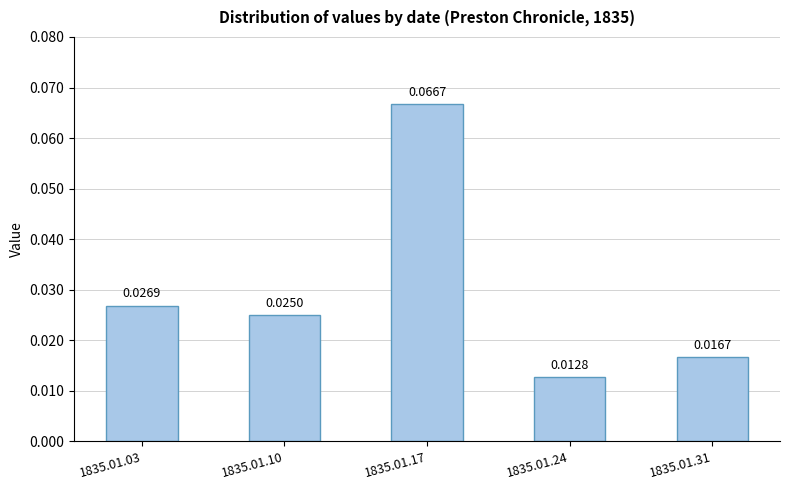

Rank the categories by value from highest to lowest.

1835.01.17, 1835.01.03, 1835.01.10, 1835.01.31, 1835.01.24